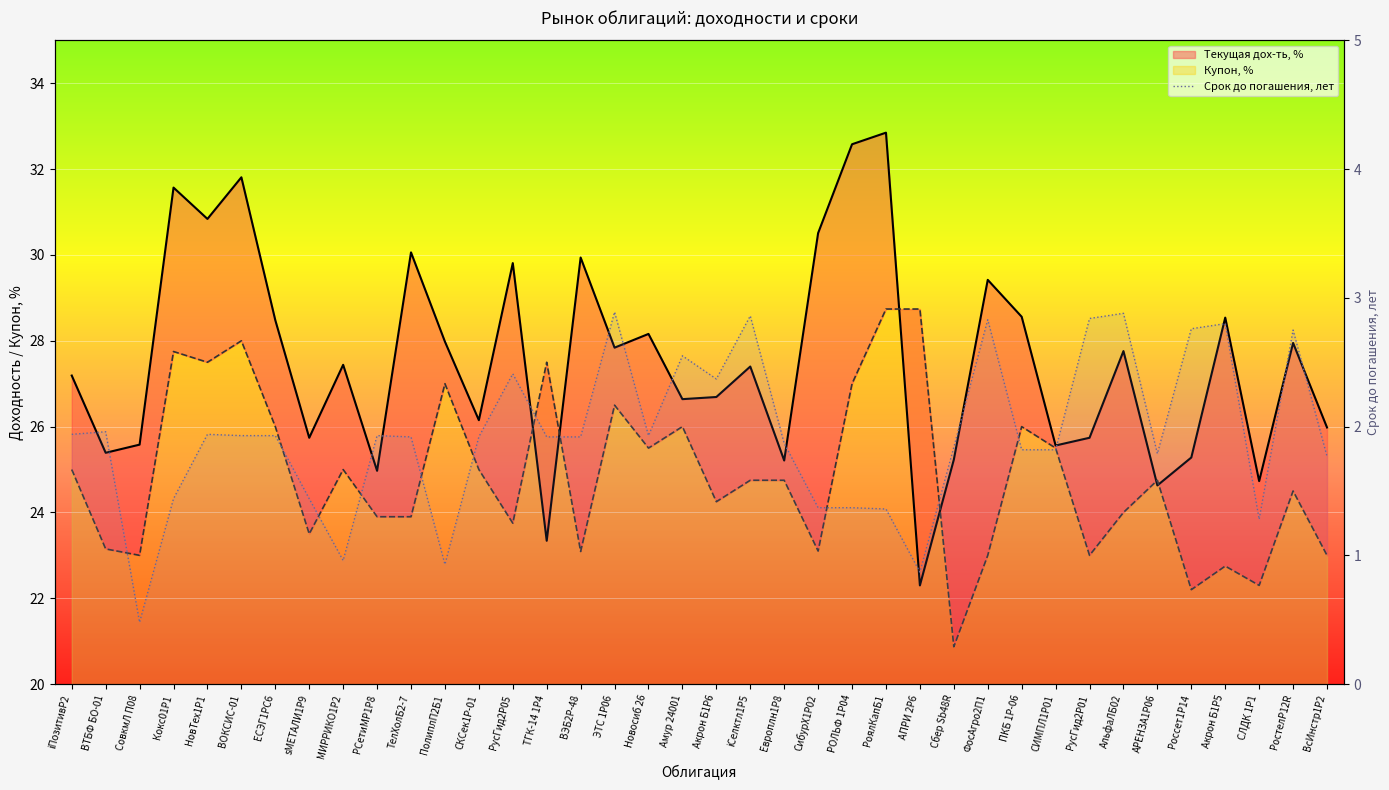

Reading left to right, list all the values displayed in this chart.

iПозитивР2=1.9	ВТБФ БО-01=2.0	СовкмЛ П08=0.5	Кокс01Р1=1.4	НовТех1Р1=1.9	ВОКСИС-01=1.9	ЕСЭГ1PC6=1.9	sМЕТАЛИ1P9=1.4	МИРРИКО1P2=1.0	РСетиМР1P8=1.9	ТелХолБ2-7=1.9	ПолиплП2Б1=0.9	СКСек1Р-01=1.9	РусГид2Р05=2.4	ТГК-14 1Р4=1.9	ВЭБ2Р-48=1.9	ЭТС 1Р06=2.9	Новосиб 26=1.9	Амур 24001=2.5	Акрон Б1P6=2.4	iСелктл1Р5=2.9	Европлн1Р8=1.9	СибурХ1Р02=1.4	РОЛЬФ 1Р04=1.4	РоялКапБ1=1.4	АПРИ 2Р6=0.9	Сбер Sb48R=1.8	ФосАгро2П1=2.8	ПКБ 1Р-06=1.8	СИМПЛ1Р01=1.8	РусГид2Р01=2.8	АльфаЛБ02=2.9	АРЕНЗА1Р06=1.8	Россет1Р14=2.8	Акрон Б1P5=2.8	СЛДК 1P1=1.3	РостелP12R=2.8	ВсИнстр1Р2=1.8